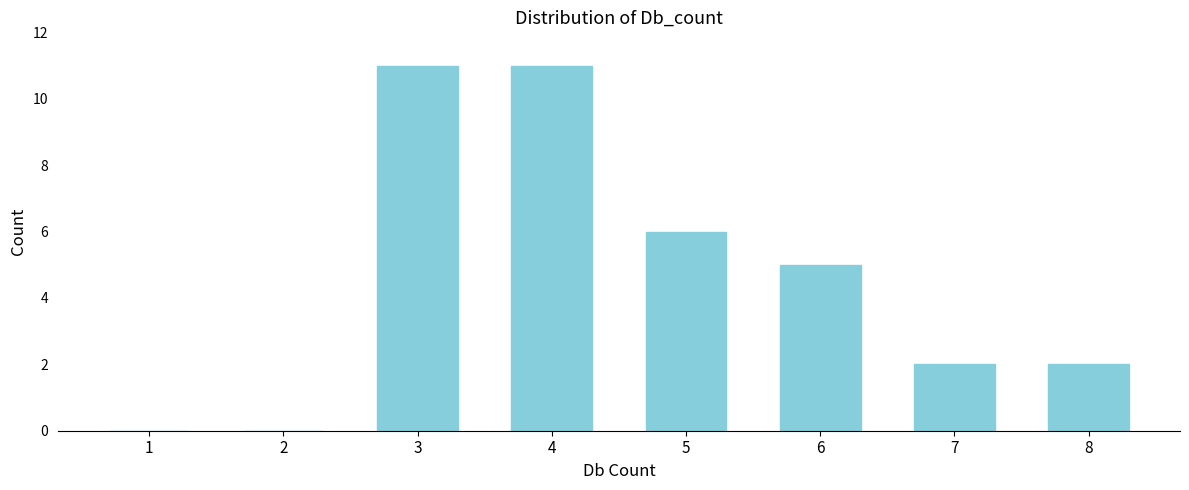

Reading left to right, list all the values displayed in this chart.

1=0	2=0	3=11	4=11	5=6	6=5	7=2	8=2